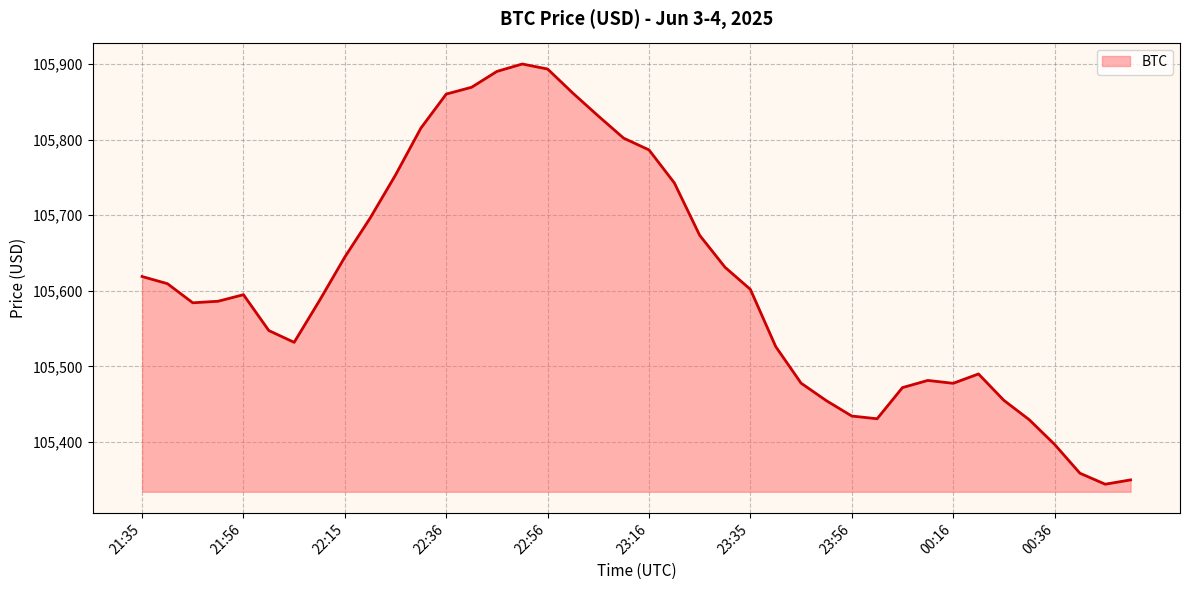

What is the maximum value shown in the chart?

105900.1